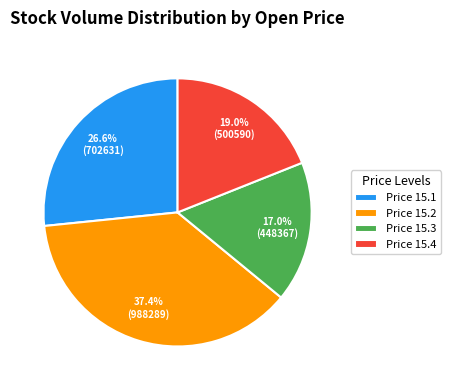

To the nearest percent, what is the average slice percentage?

25%